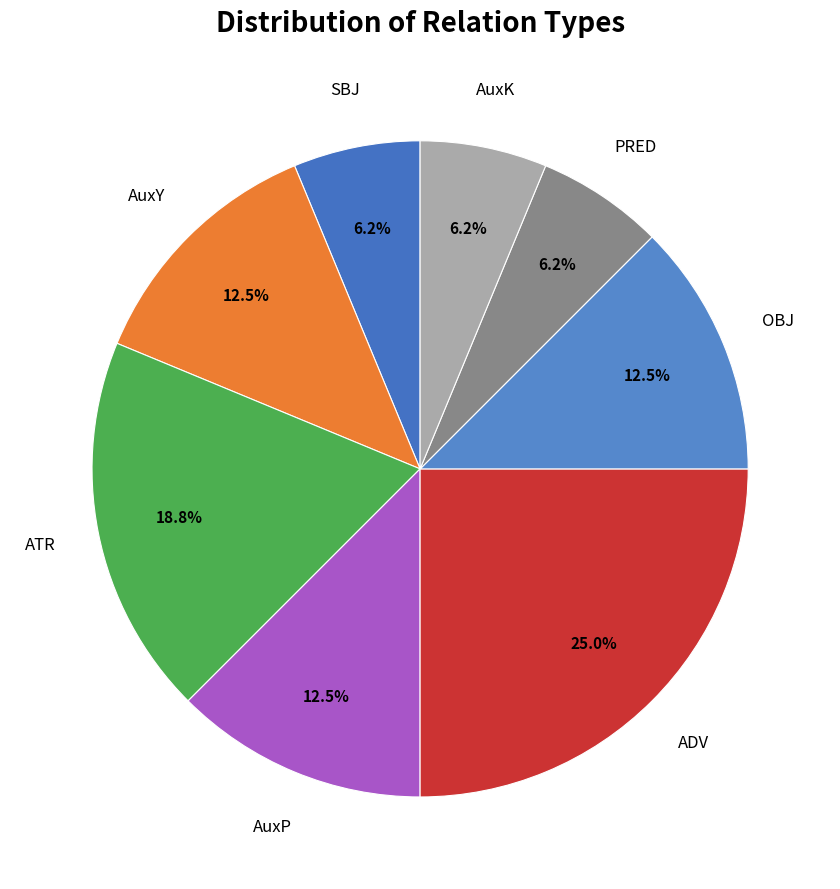

Count the number of slices in the pie.

8